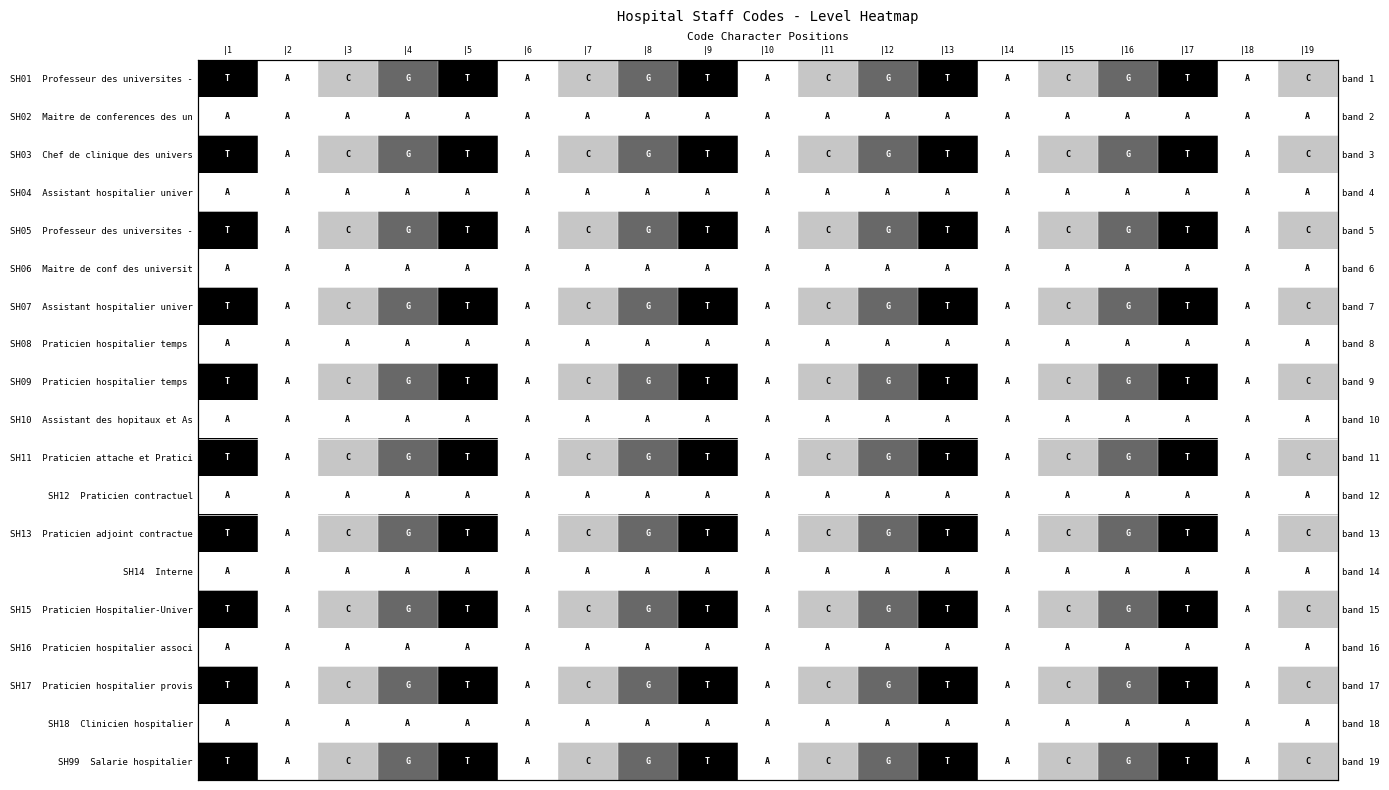

Which category has the highest value in the SH08 Praticien hospitalier temps series?

|1